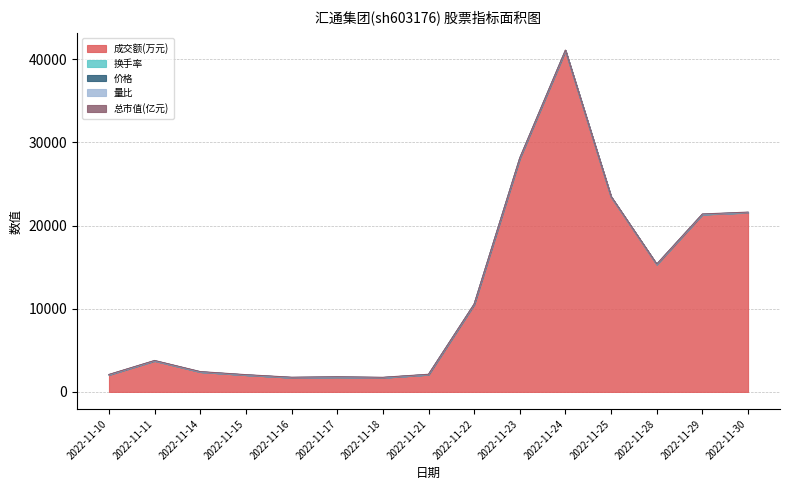

Rank the series by their maximum value, from lowest to highest.

量比, 价格, 总市值(亿元), 换手率, 成交额(万元)